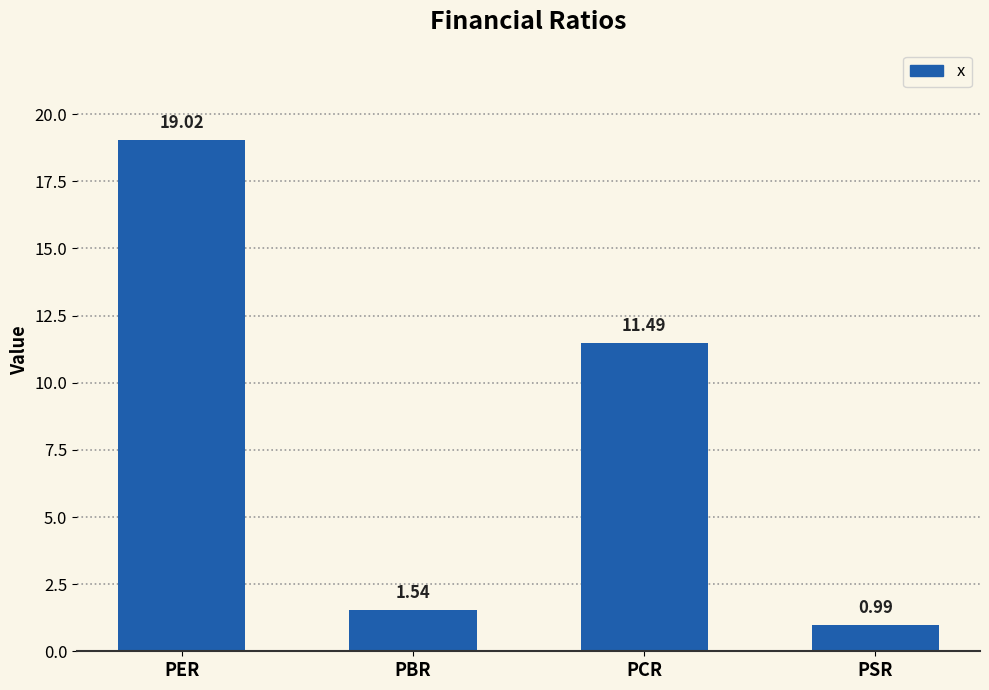

Count the number of values greater than 11.

2